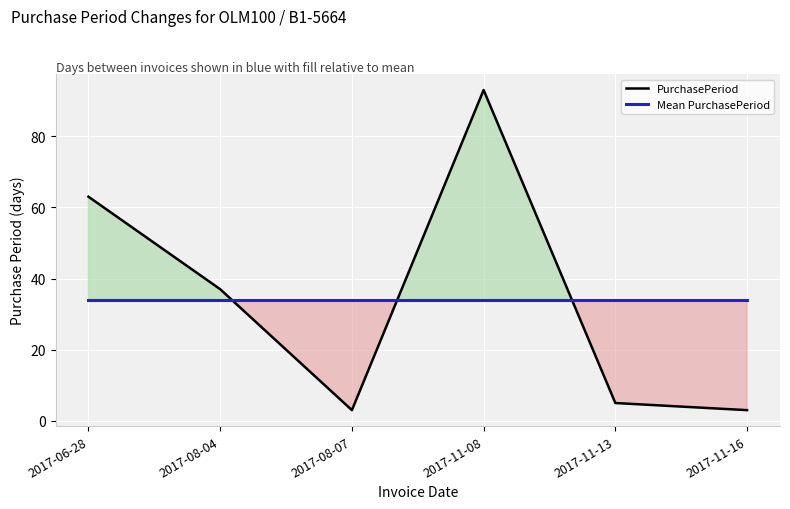

Between 2017-11-13 and 2017-06-28, which is larger?

2017-06-28